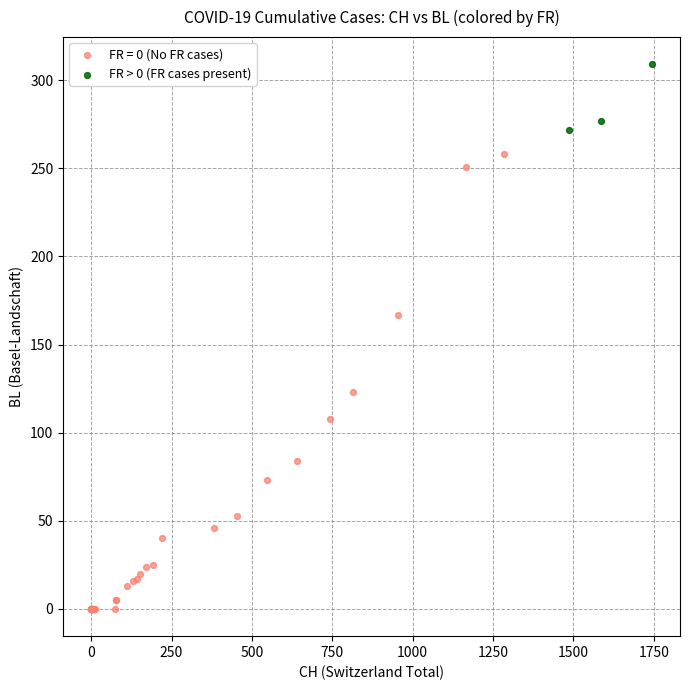

Which series reaches the maximum Y coordinate?

FR > 0 (FR cases present)